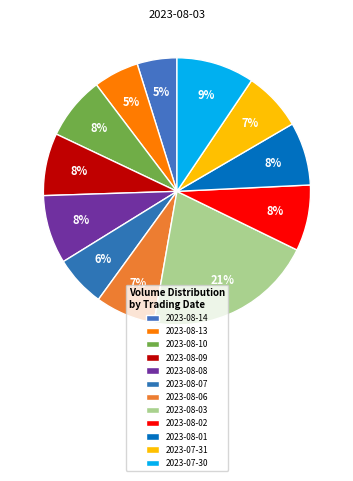

What percentage is NOT represented by 2023-08-08?

91.7%